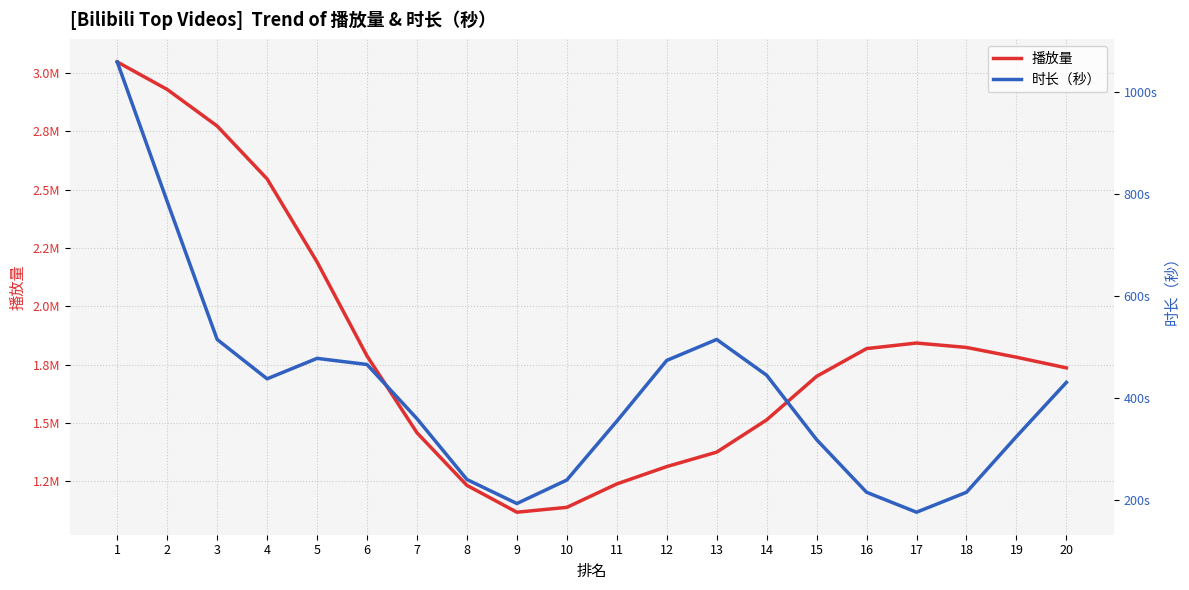

True or false: 播放量 and 时长（秒） intersect in this chart.

False